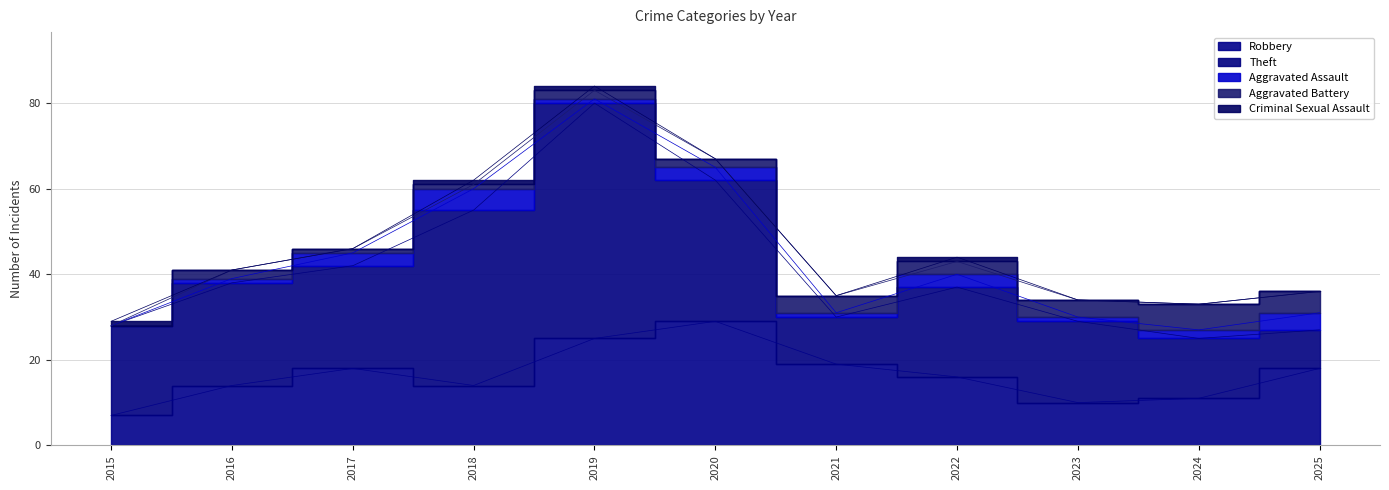

What is the difference between the Aggravated Battery values at 2015 and 2022?

3